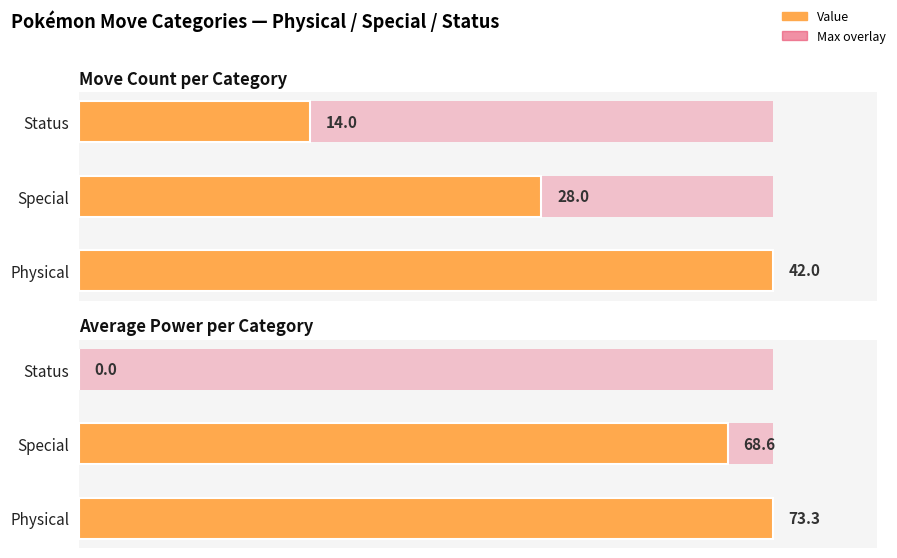

What is the sum of the Average Power per Category values at Status and Physical?

73.3